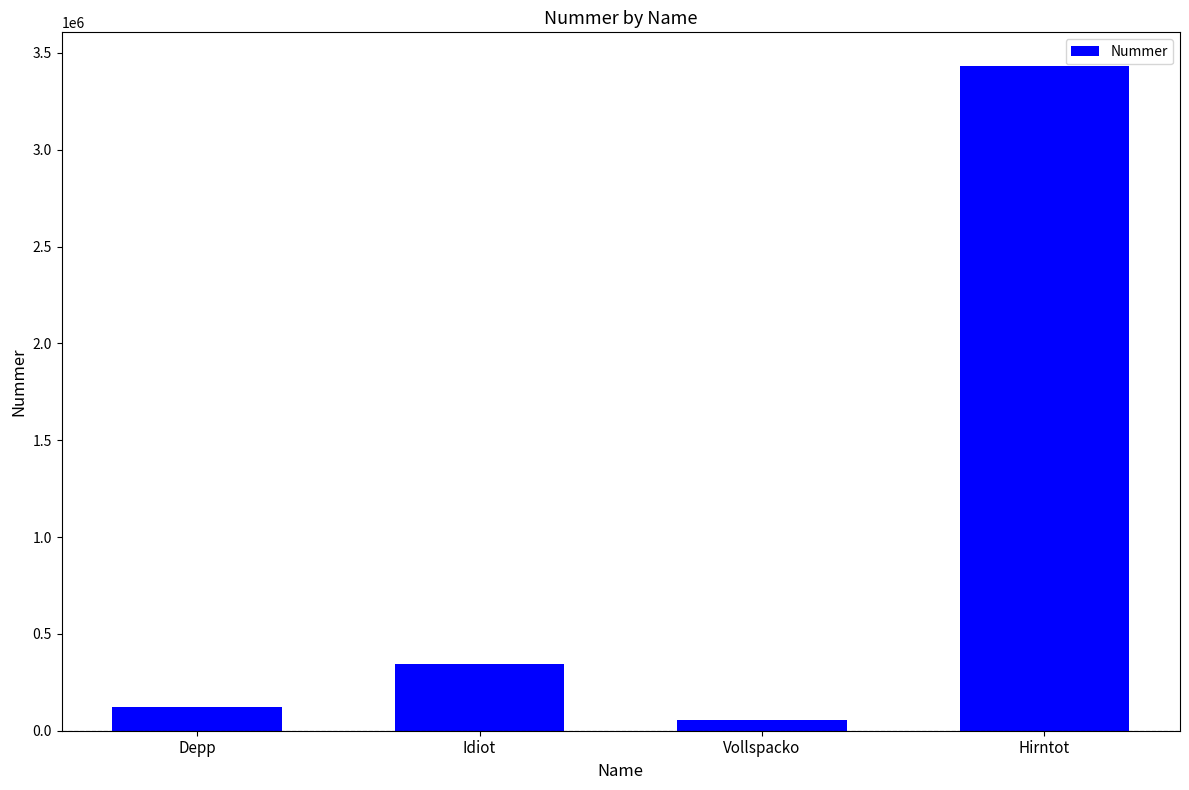

What is the approximate value at Vollspacko, to the nearest 10?

56460